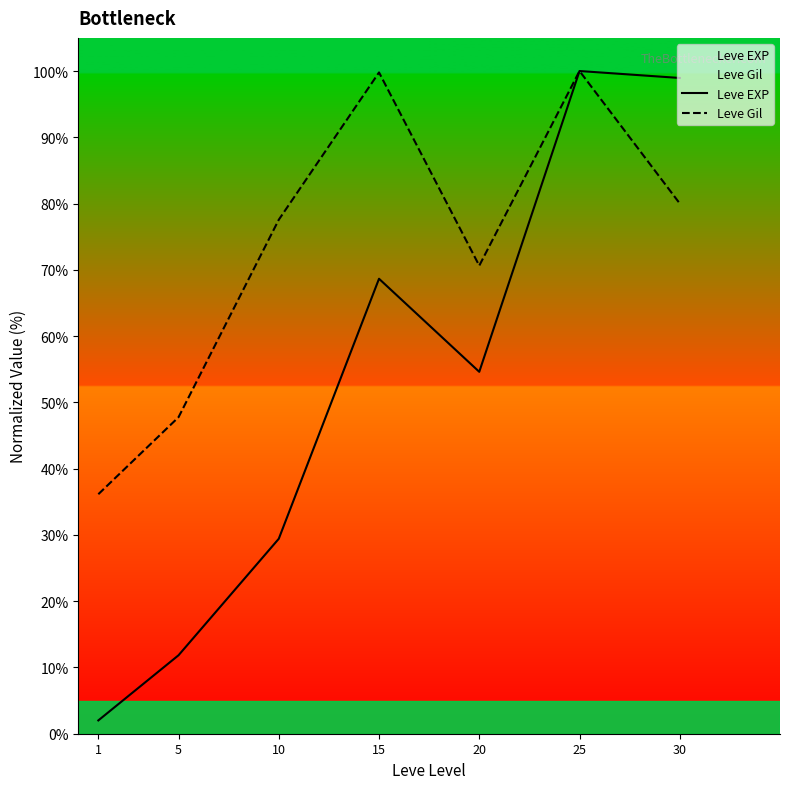

List the series in order of their peak value, highest first.

Leve EXP, Leve Gil